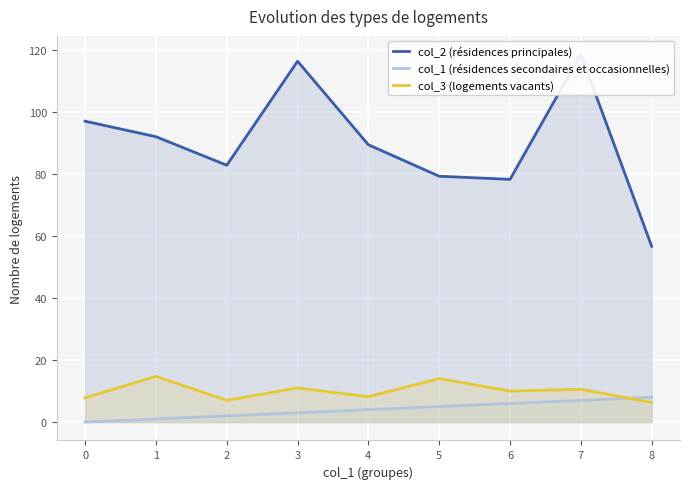

At how many categories does at least one series exceed 86?

5